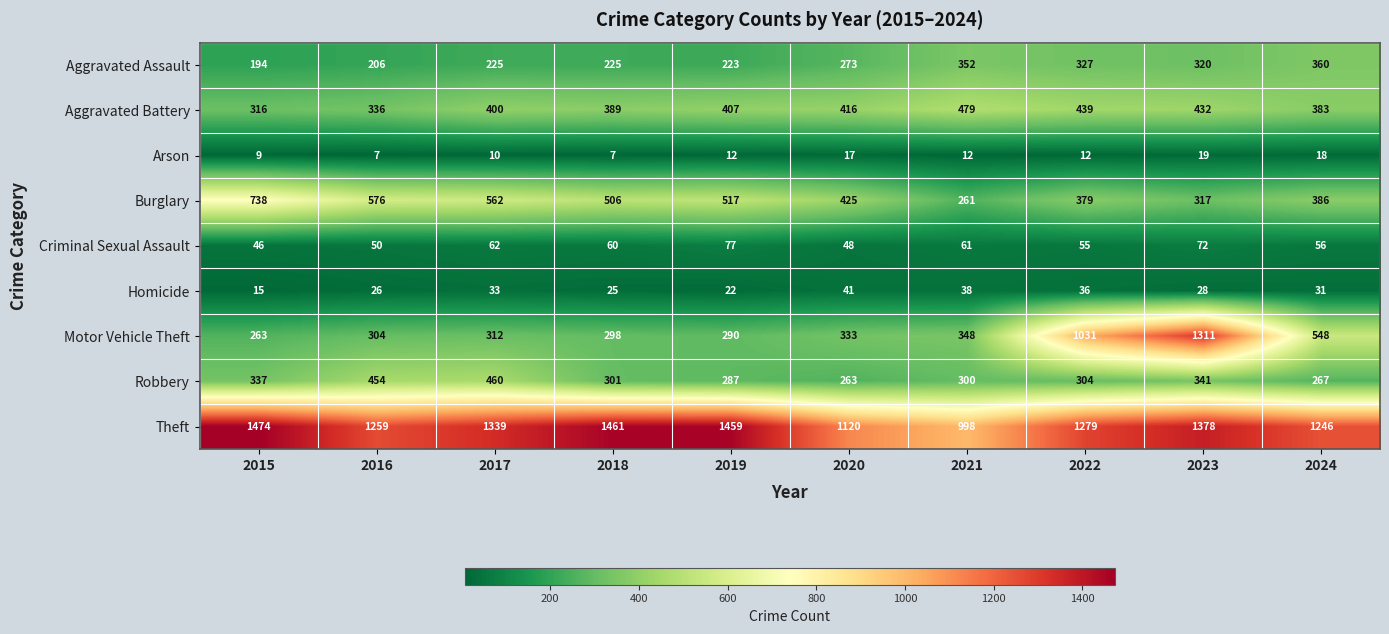

Which category has the highest value across all series?

2015